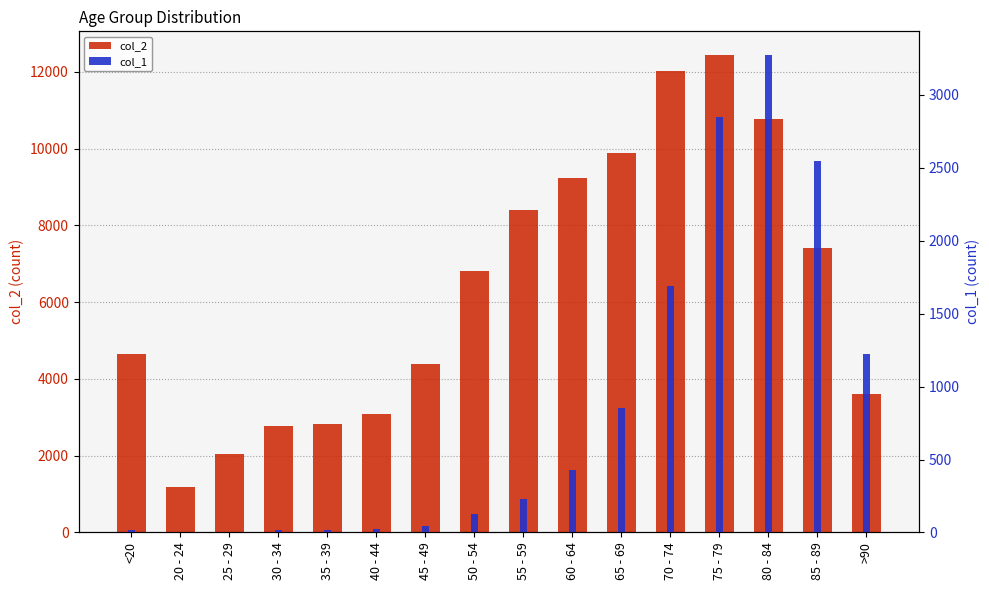

What is the difference between the maximum and second lowest values in the col_1 series?

3269